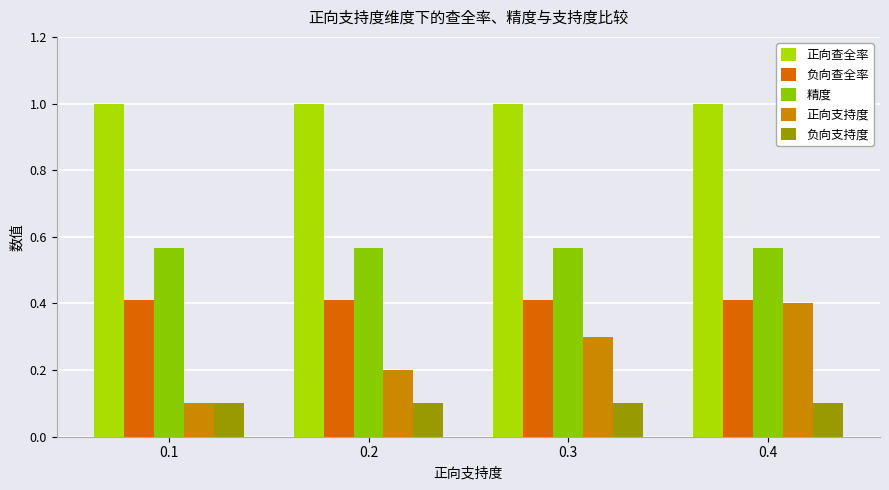

List the series in order of their overall mean, lowest first.

负向支持度, 正向支持度, 负向查全率, 精度, 正向查全率